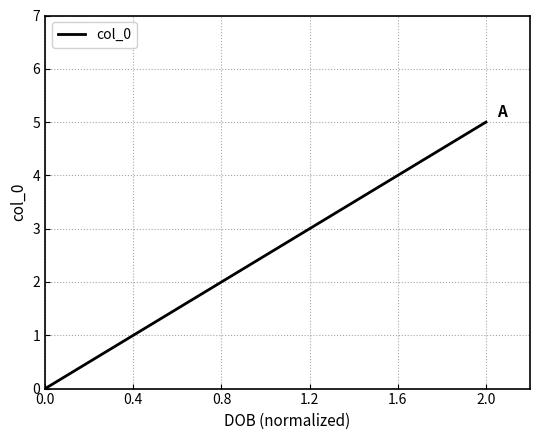

Which has a higher value, 1.2 or 0.4?

1.2